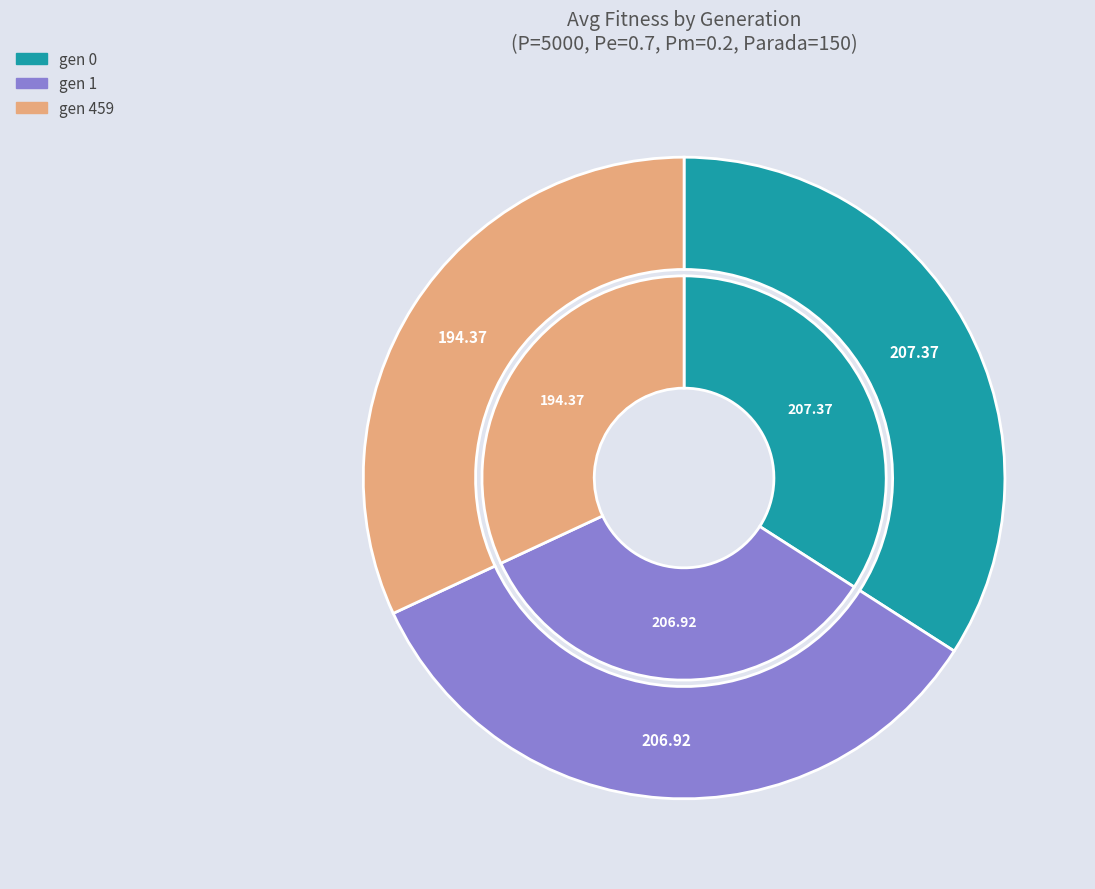

Does gen 1 represent more than half of the total?

No